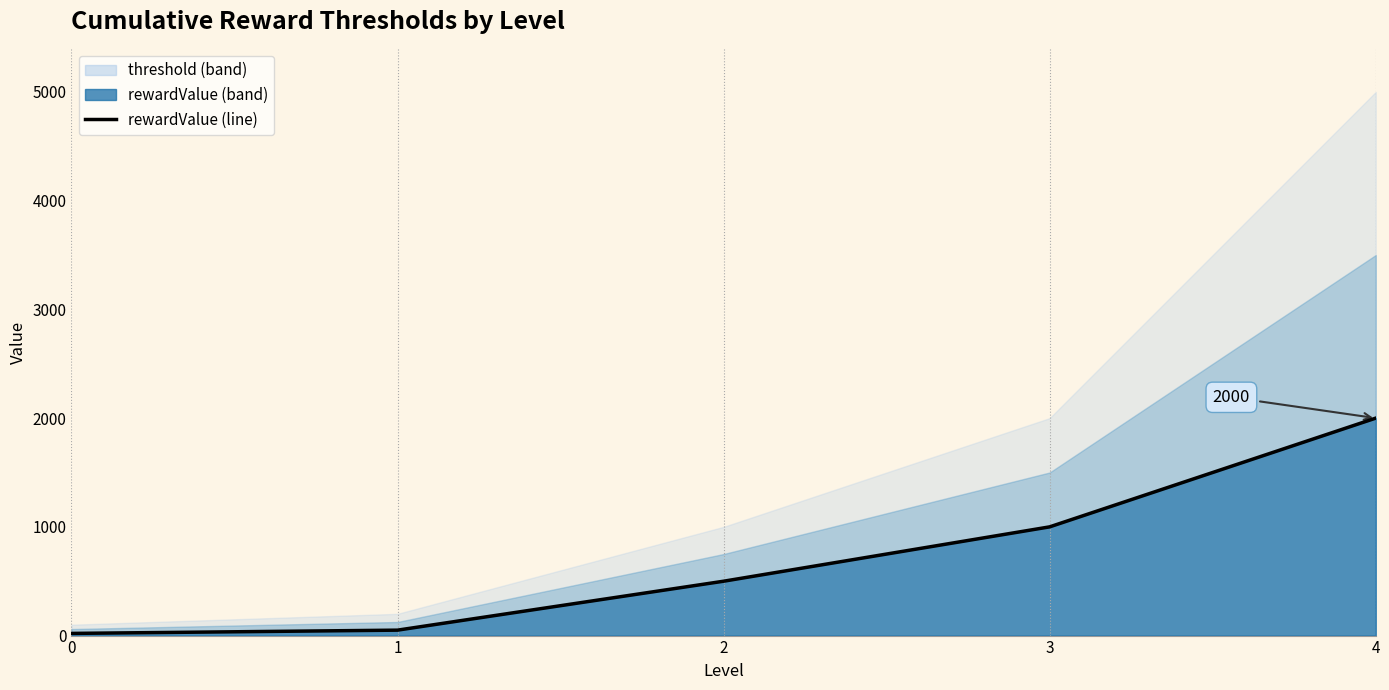

The chart shows a value of 2000 at 4. True or false?

True